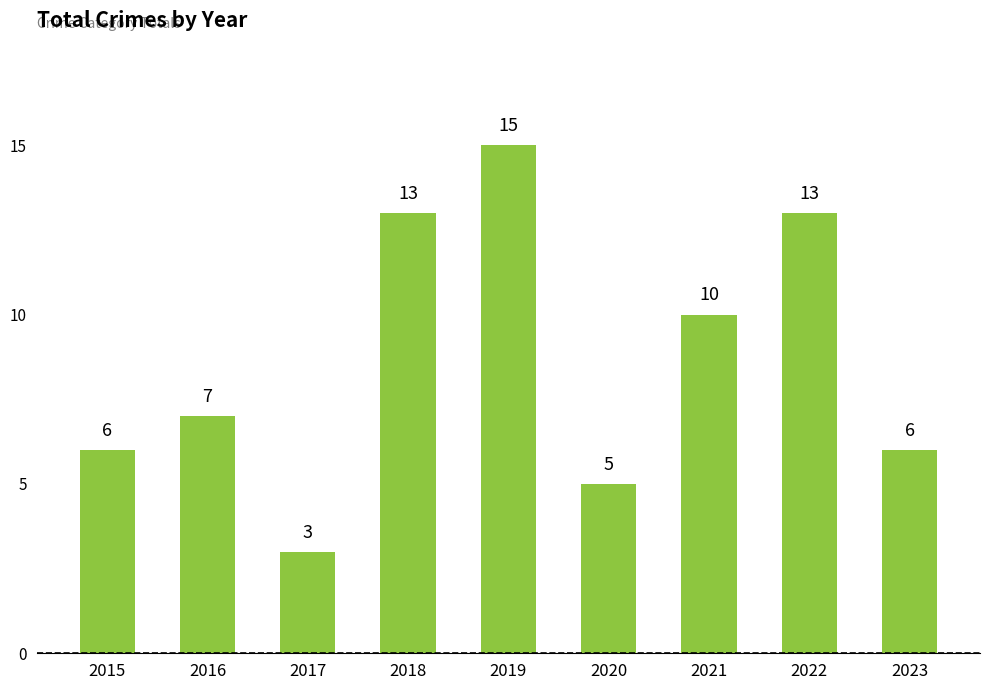

What is the minimum value shown in the chart?

3